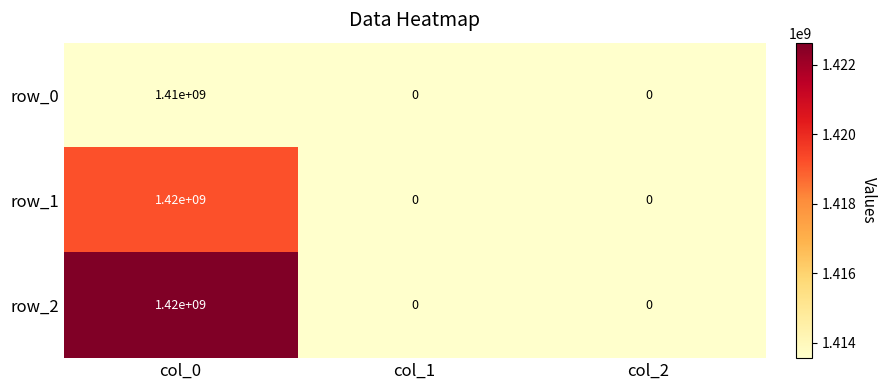

What is the difference between the maximum and minimum values in the row_1 series?

1420000000